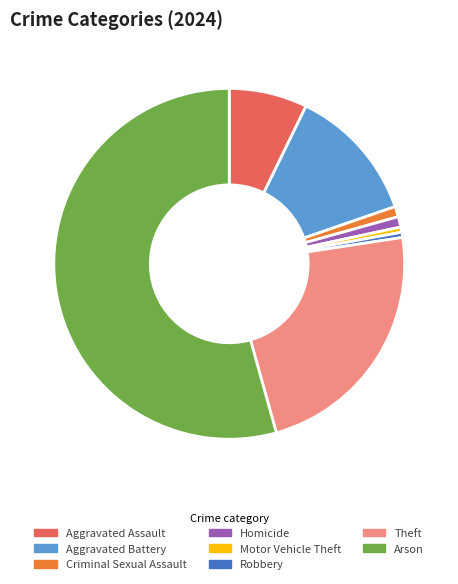

True or false: Aggravated Assault accounts for 7% of the total.

True